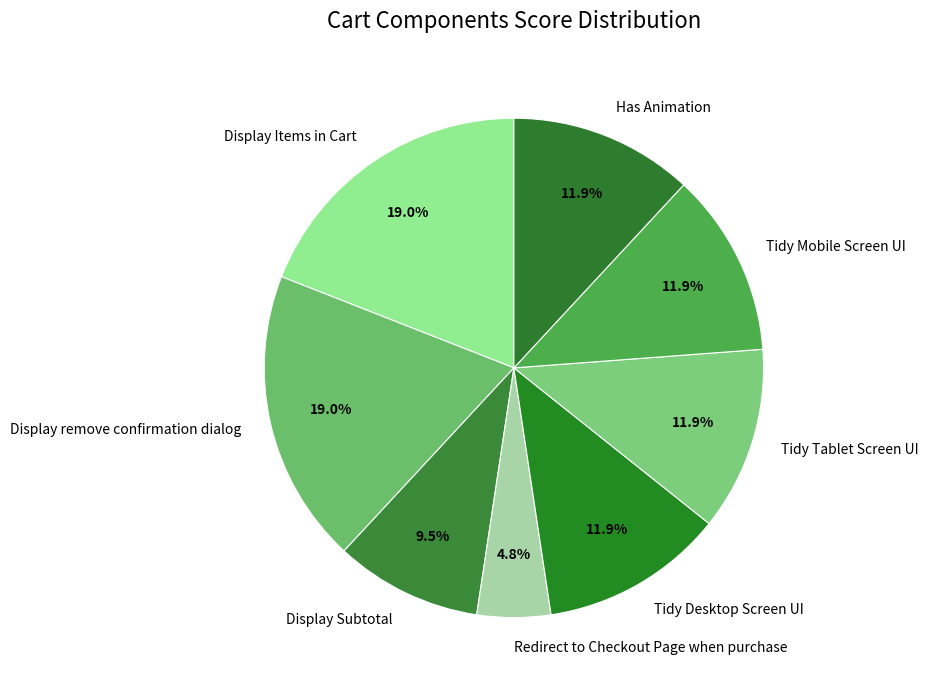

Between Display Subtotal and Display Items in Cart, which is larger?

Display Items in Cart